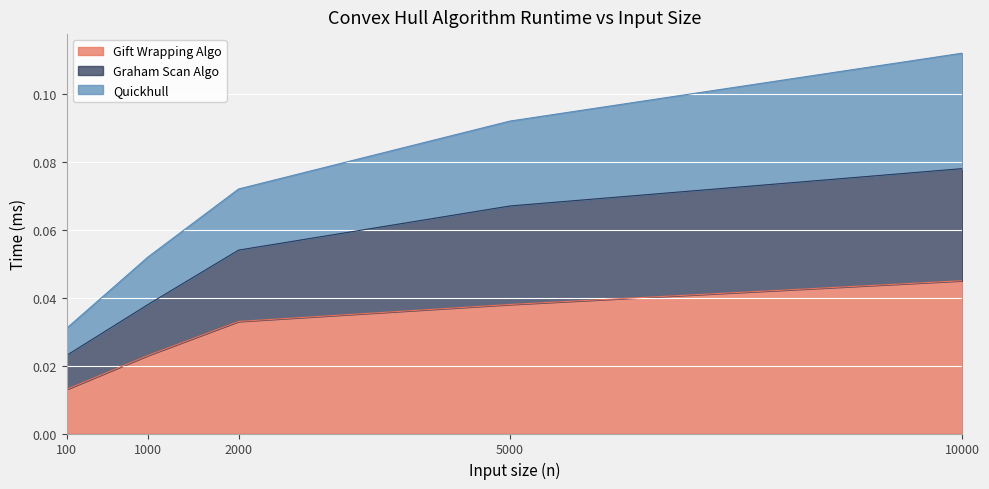

Rank the categories by Gift Wrapping Algo value from highest to lowest.

10000, 5000, 2000, 1000, 100